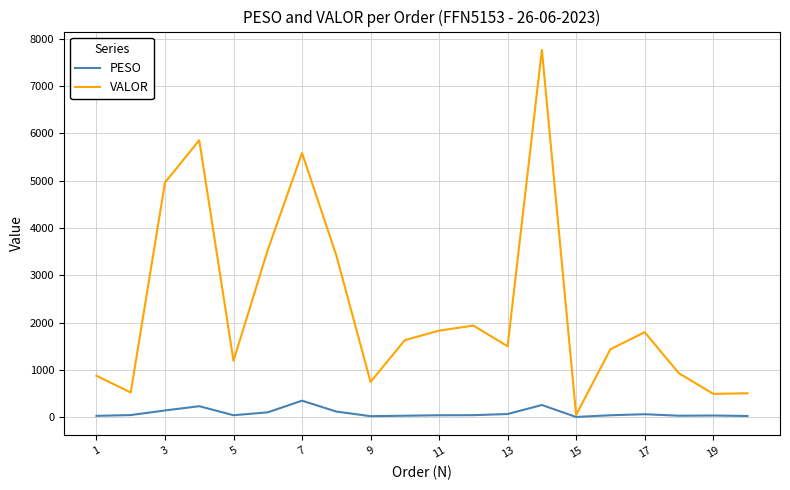

Which series has the largest total across all categories?

VALOR